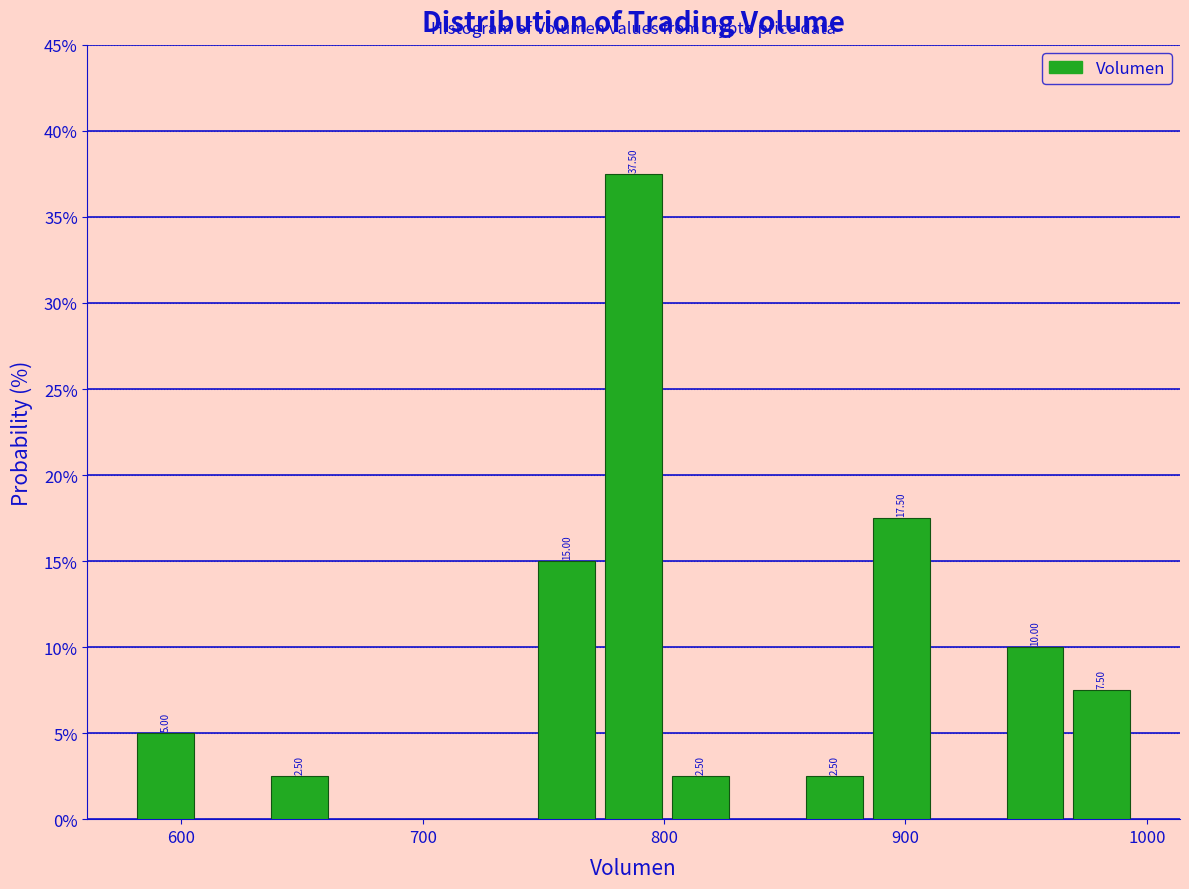

Read against the x-axis, roughly where is the centre of the tallest bar?

790